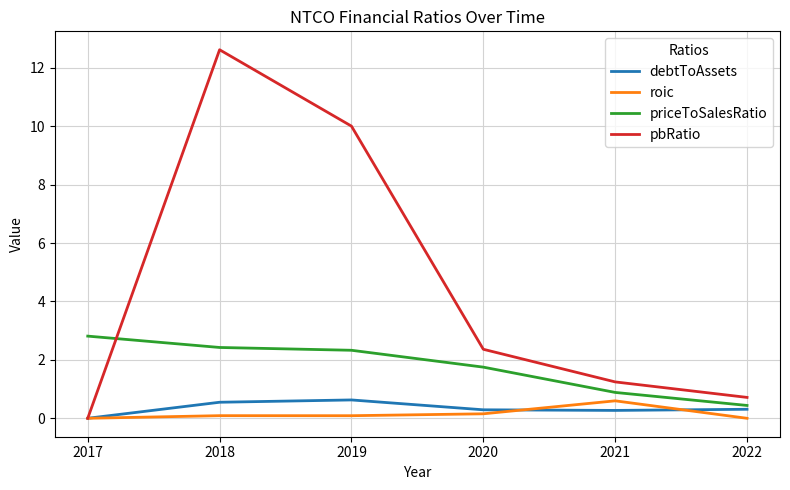

What is the sum of the debtToAssets values at 2018 and 2022?

0.9